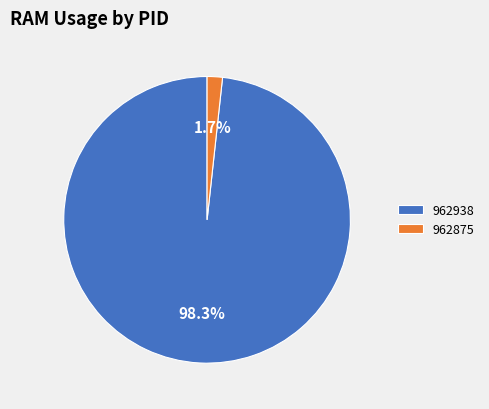

To the nearest percent, what is the combined percentage of 962875 and 962938?

100%